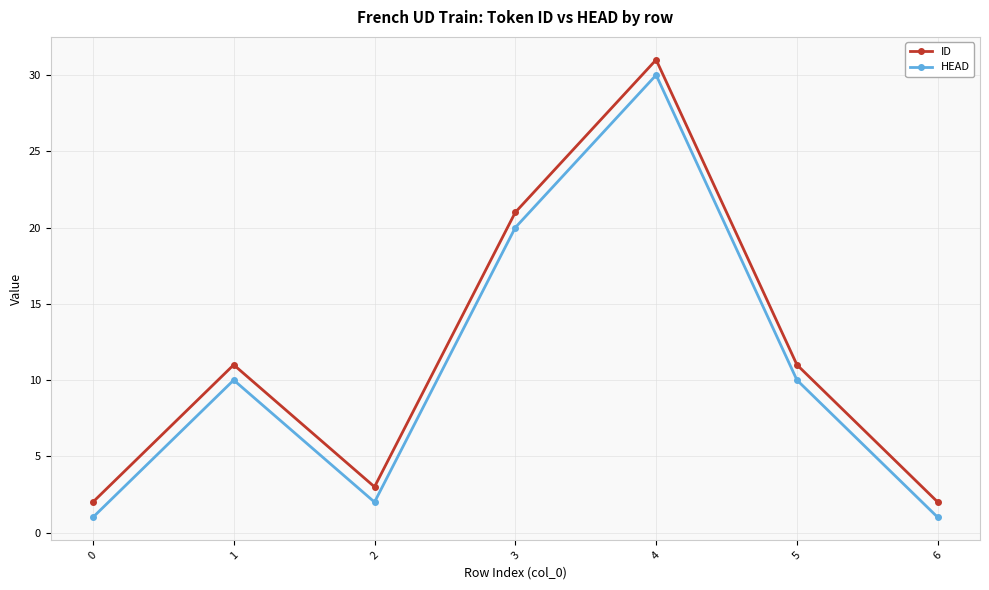

Where is the first local maximum for HEAD?

1